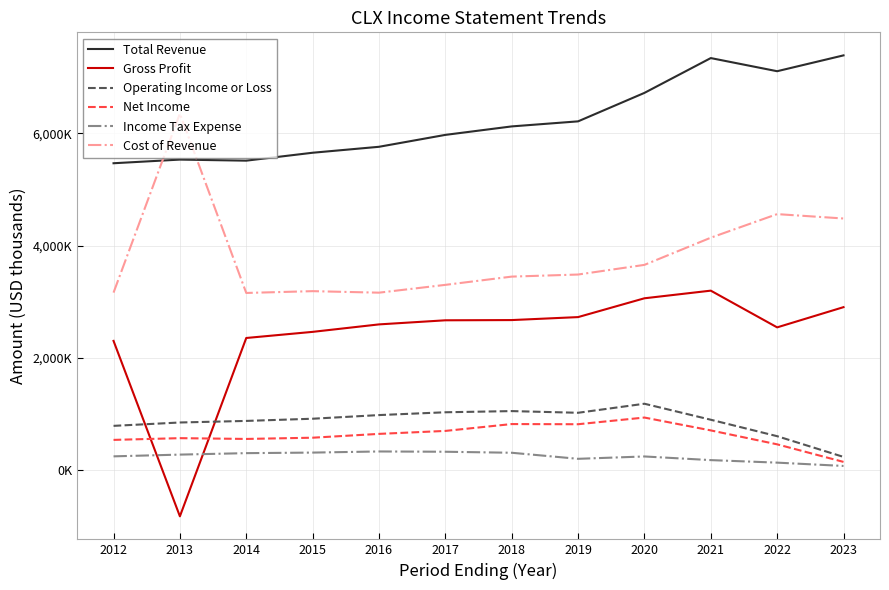

At which category does Cost of Revenue reach its first local valley?

2014